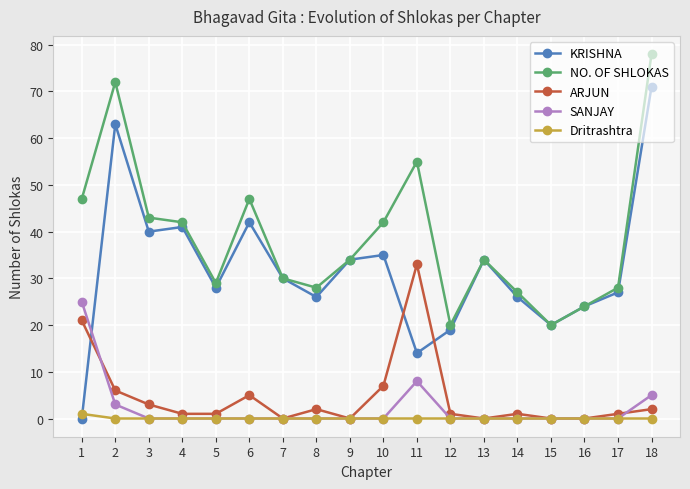

What is the value of the ARJUN point at the 4th from the left?

1